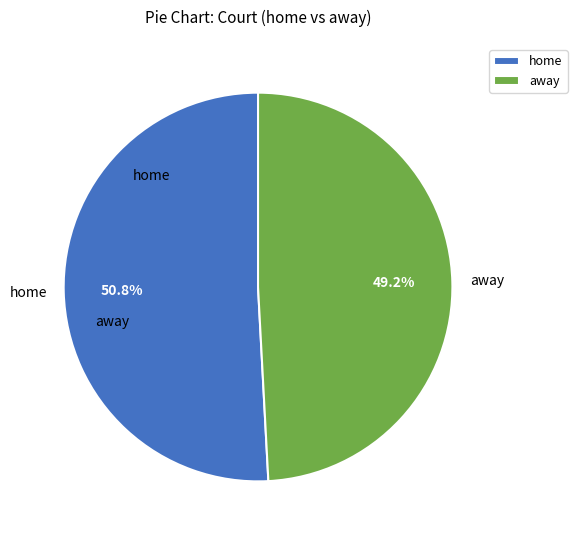

What percentage is NOT represented by home?

49.2%